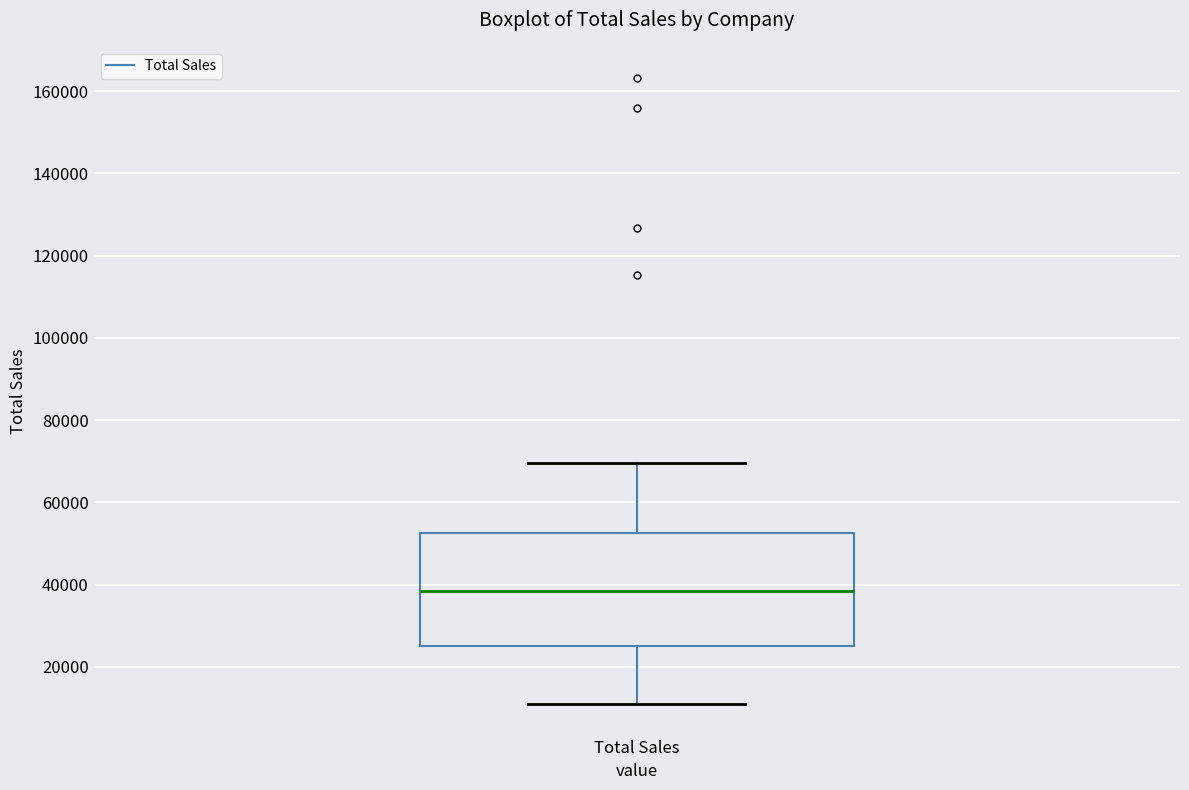

Where does the upper whisker of the box for Total Sales end on the y-axis? The values are not printed on the chart, so give them approximately, as read against the axis.

70000